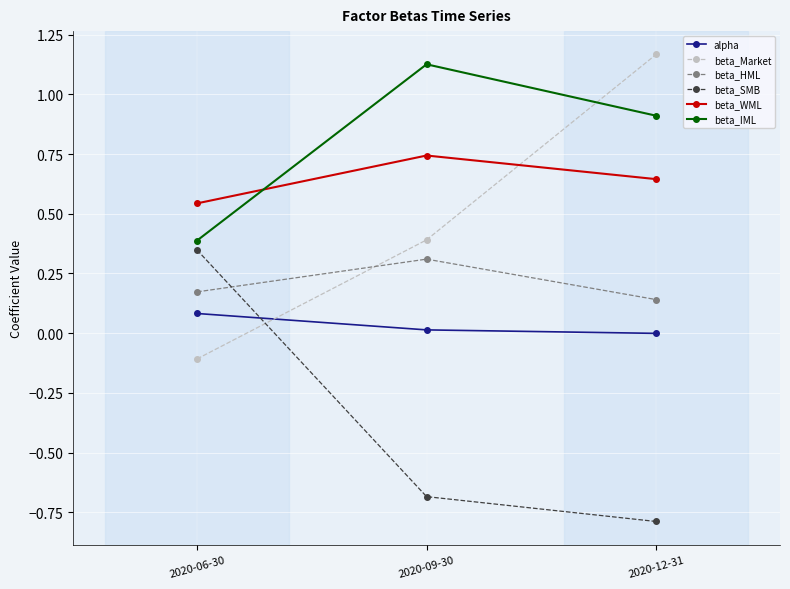

Which category has the lowest value in the beta_SMB series?

2020-12-31